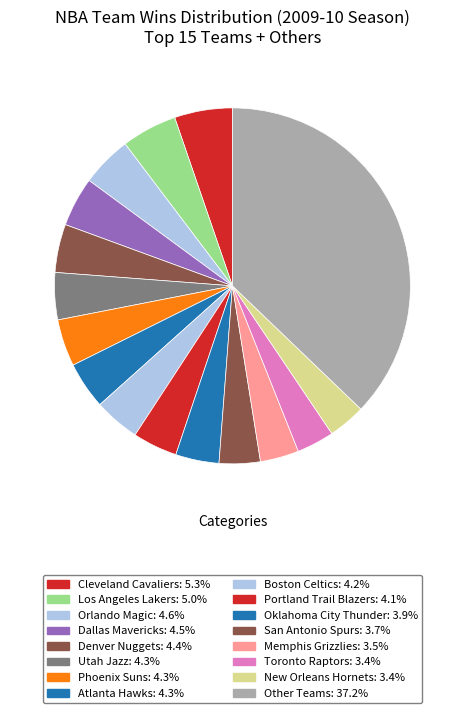

Does any single category account for the majority?

No